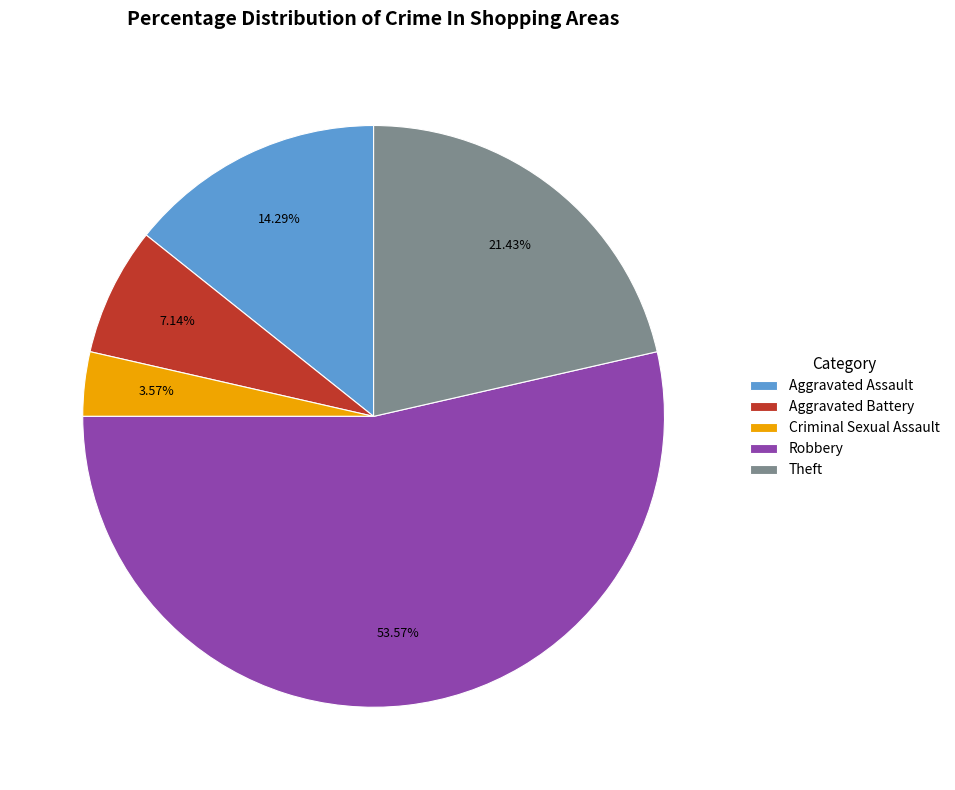

Count the number of slices in the pie.

5